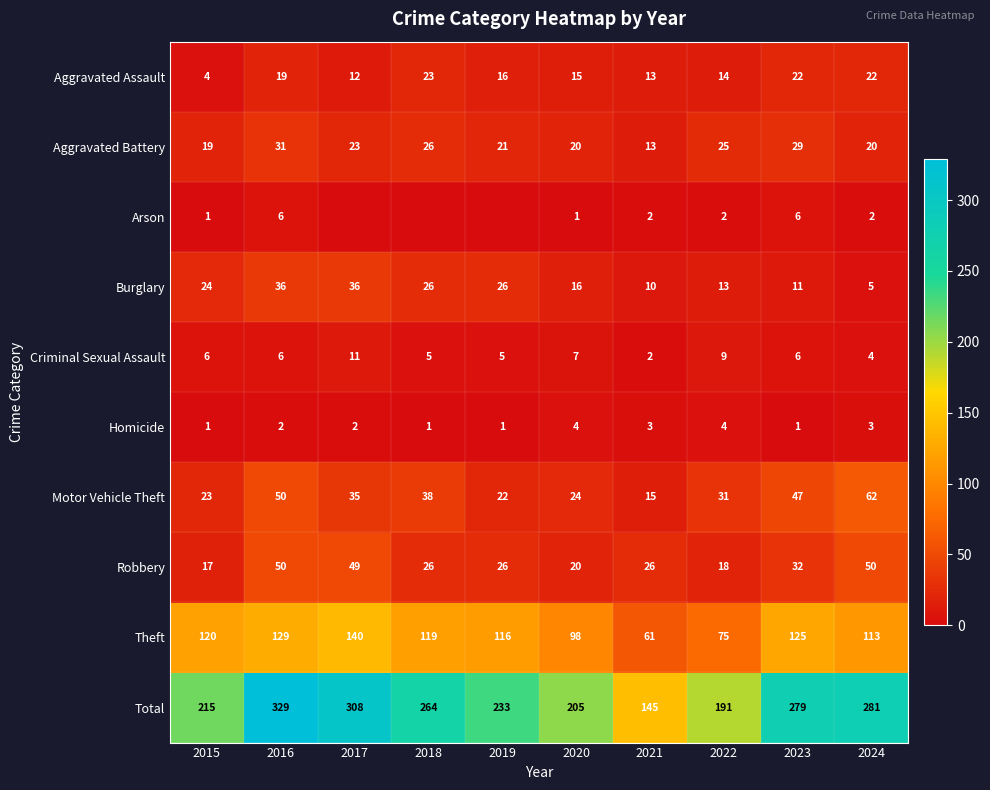

At which category is the sum across all series the highest?

2016